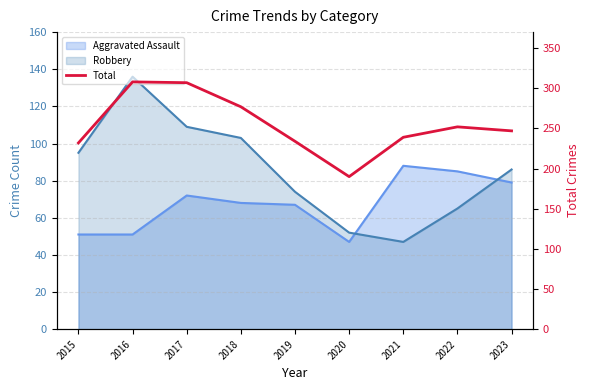

List the labels in order of value, smallest first.

2020, 2015, 2019, 2021, 2023, 2022, 2018, 2017, 2016